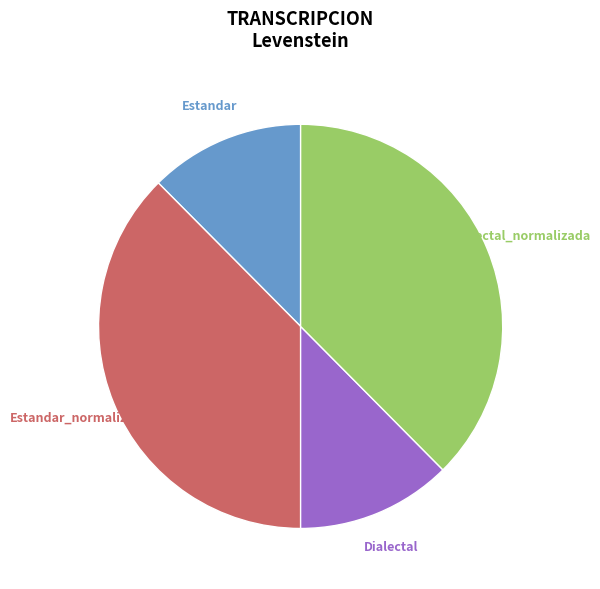

Is there any slice that represents more than half of the pie?

No